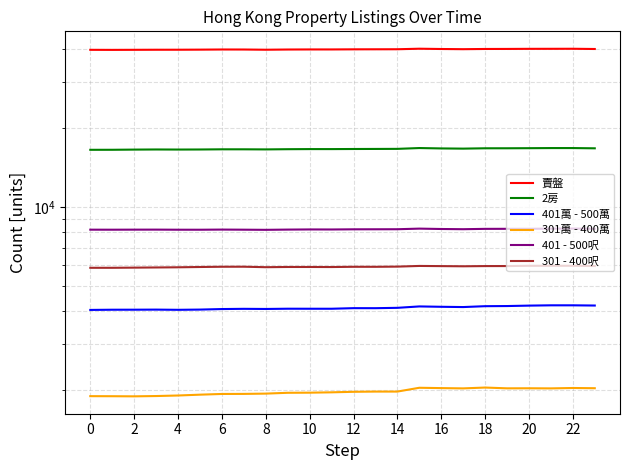

What is the difference between the 401 - 500呎 values at 8 and 6?

18